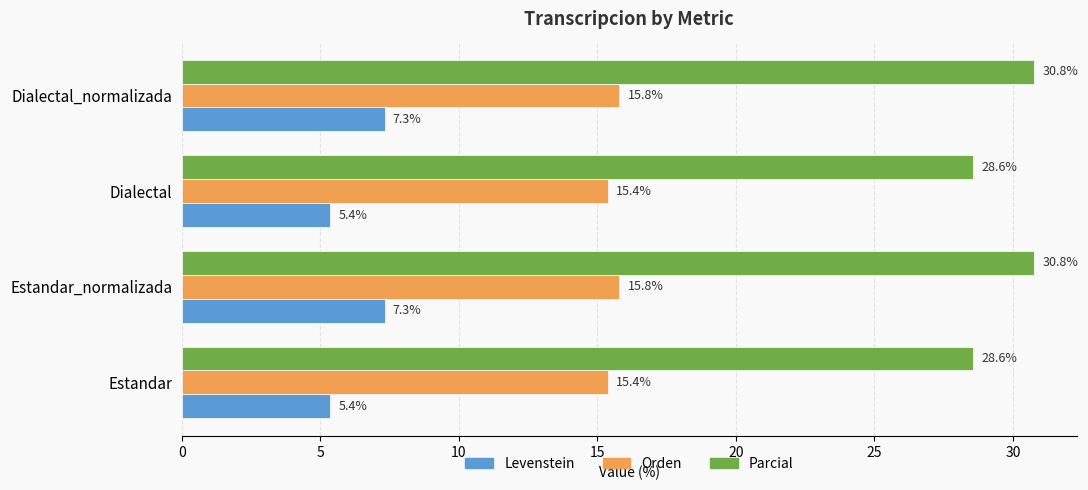

Rank the series by their average value, from highest to lowest.

Parcial, Orden, Levenstein